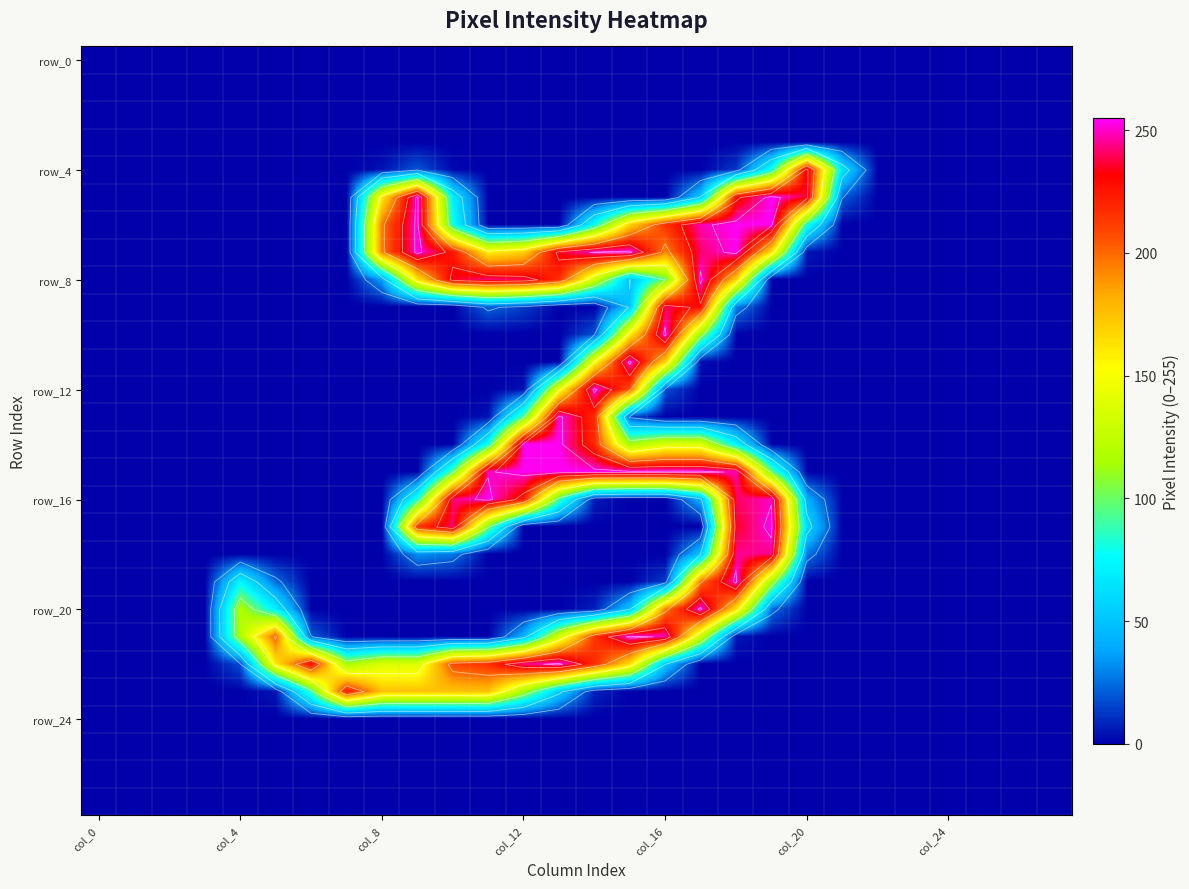

The value of row_24 at col_0 is 0. True or false?

True